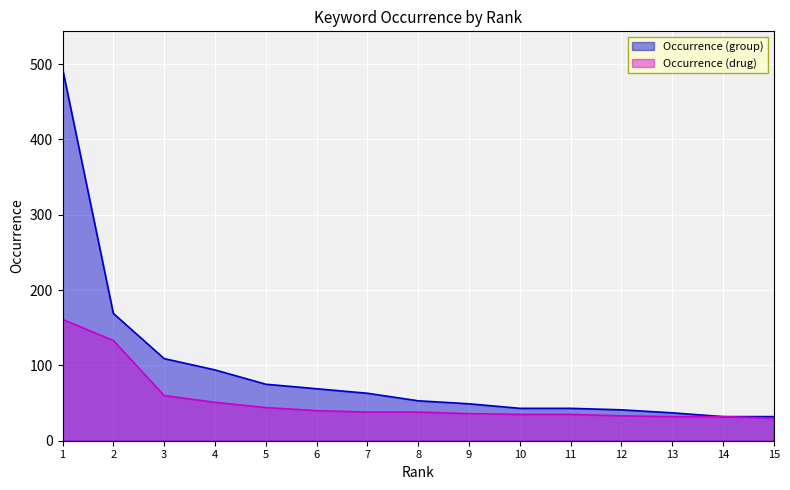

List the labels in order of Occurrence (group) value, largest first.

1, 2, 3, 4, 5, 6, 7, 8, 9, 10, 11, 12, 13, 14, 15